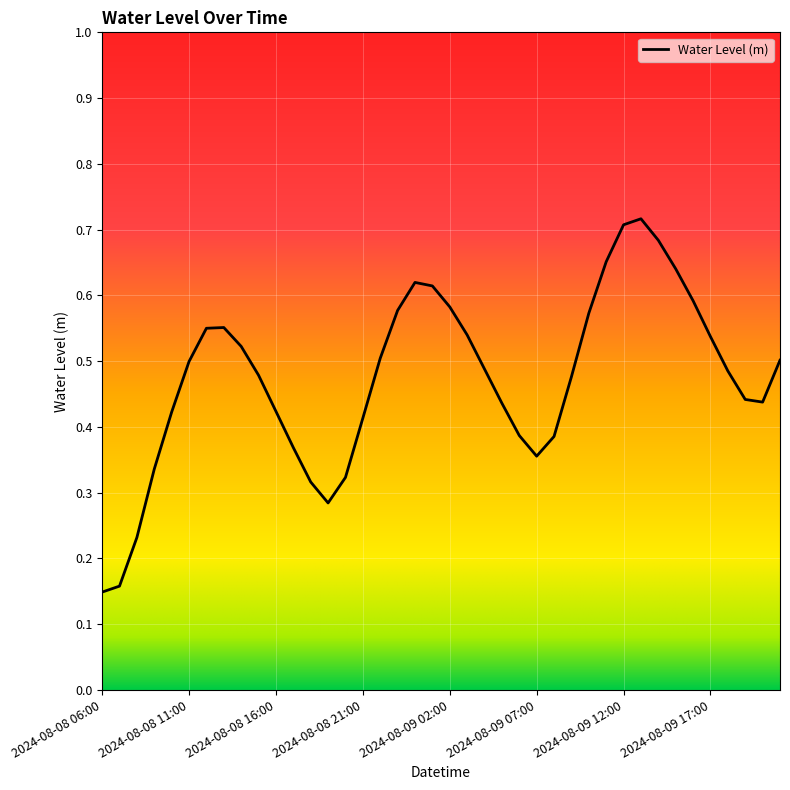

True or false: the data has more than 2 interior local peaks.

True